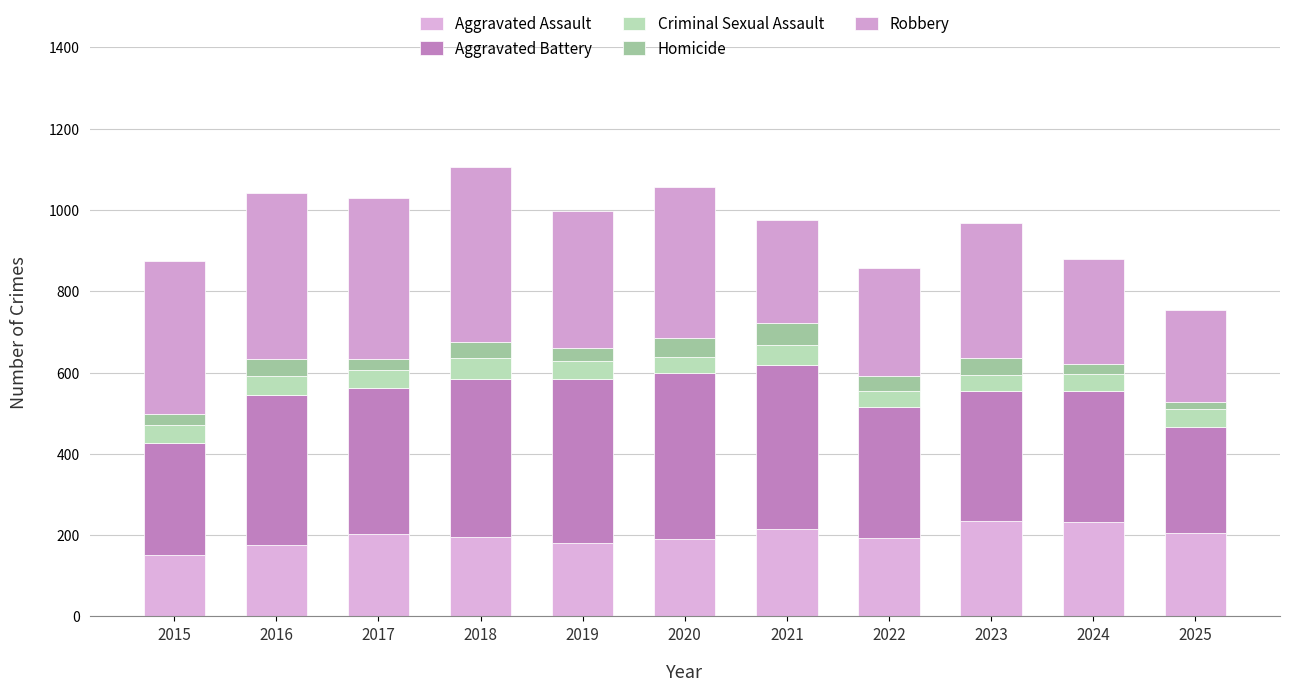

At which category is the sum across all series the highest?

2018